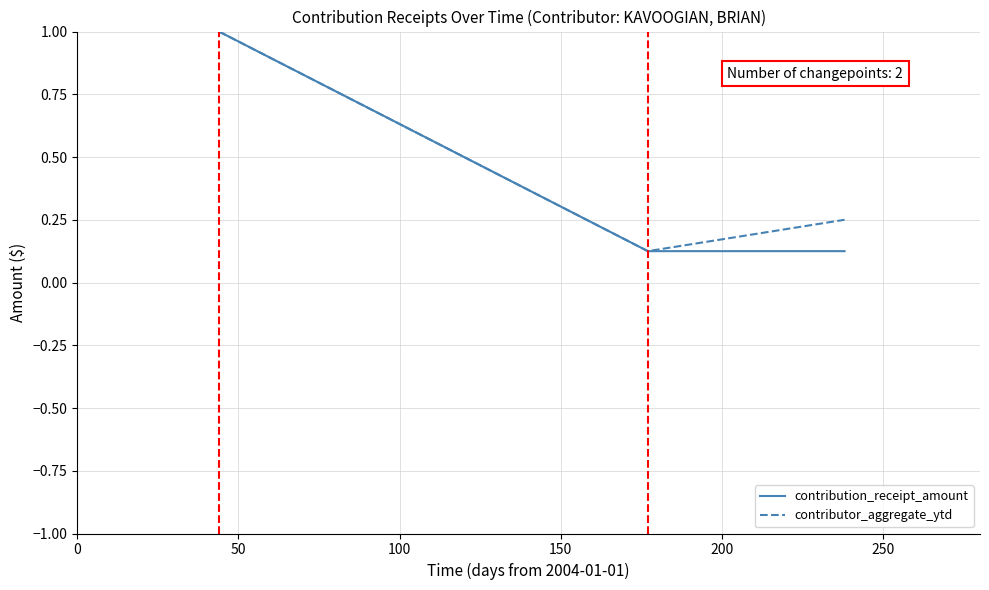

What is the greatest value displayed?

1.0